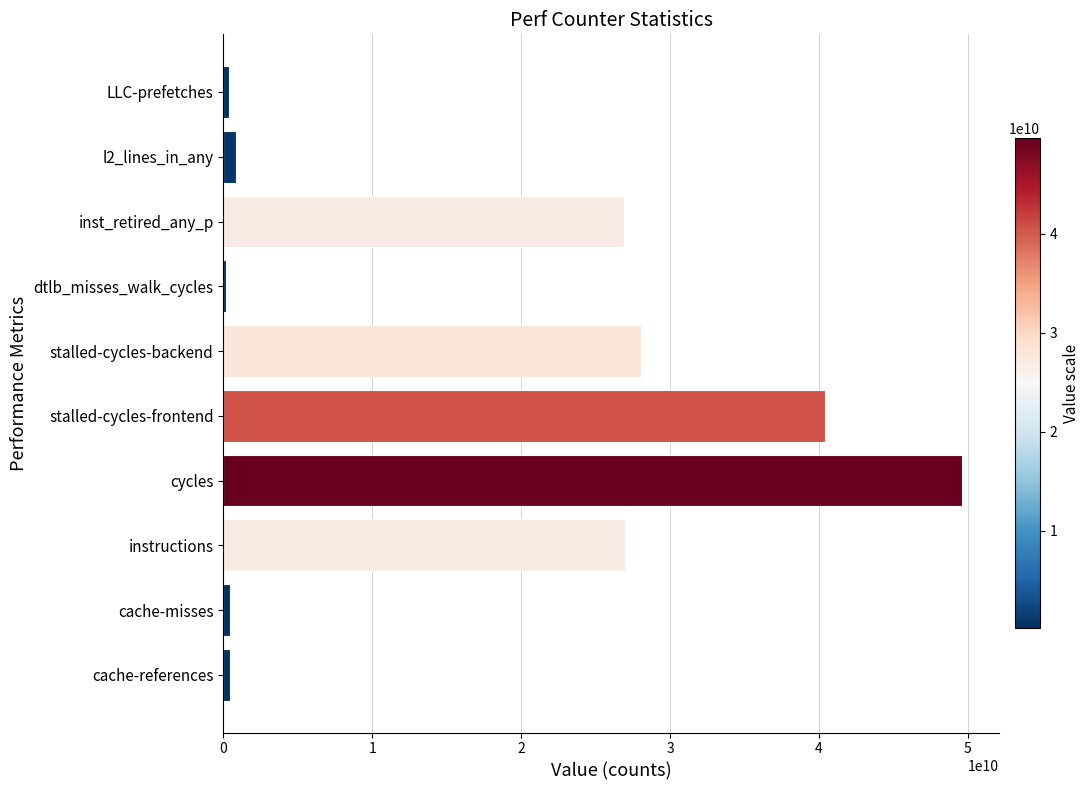

How many values are below 26924773386?

5